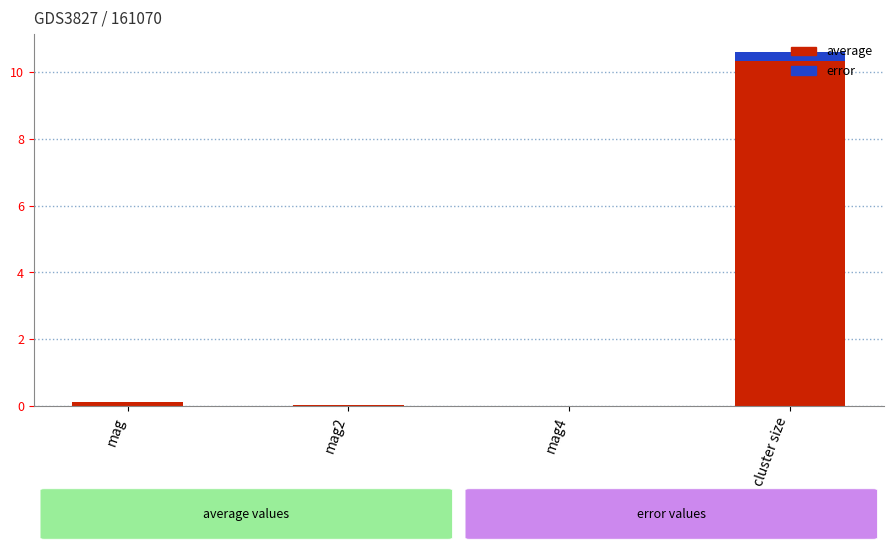

At which category is the sum across all series the highest?

cluster size